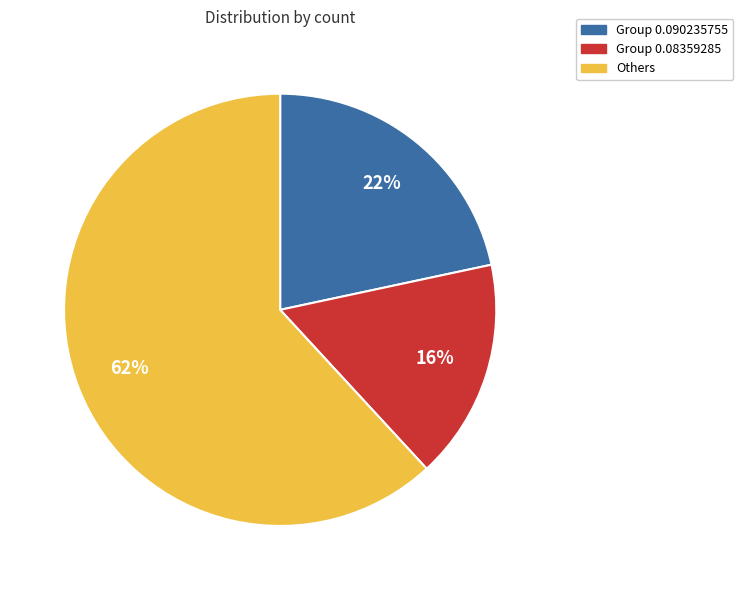

True or false: Group 0.090235755 accounts for 13% of the total.

False